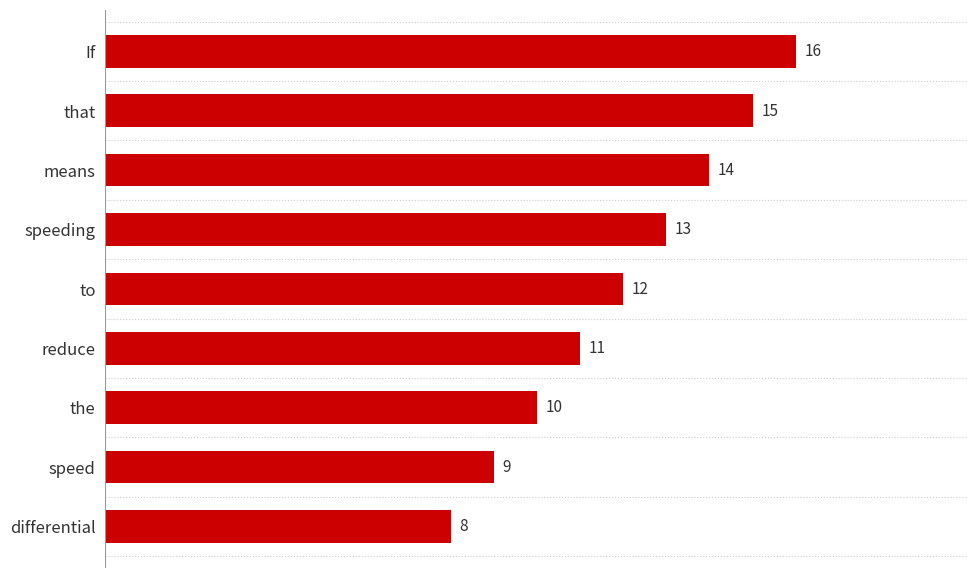

The value at the is 10. True or false?

True